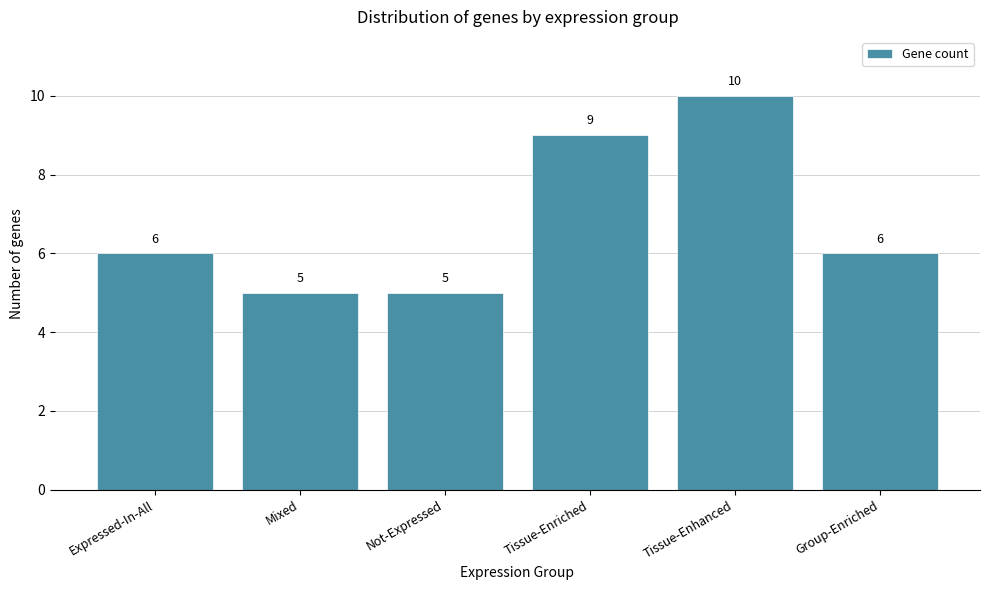

Reading left to right, transcribe all the data shown in this chart.

6	5	5	9	10	6